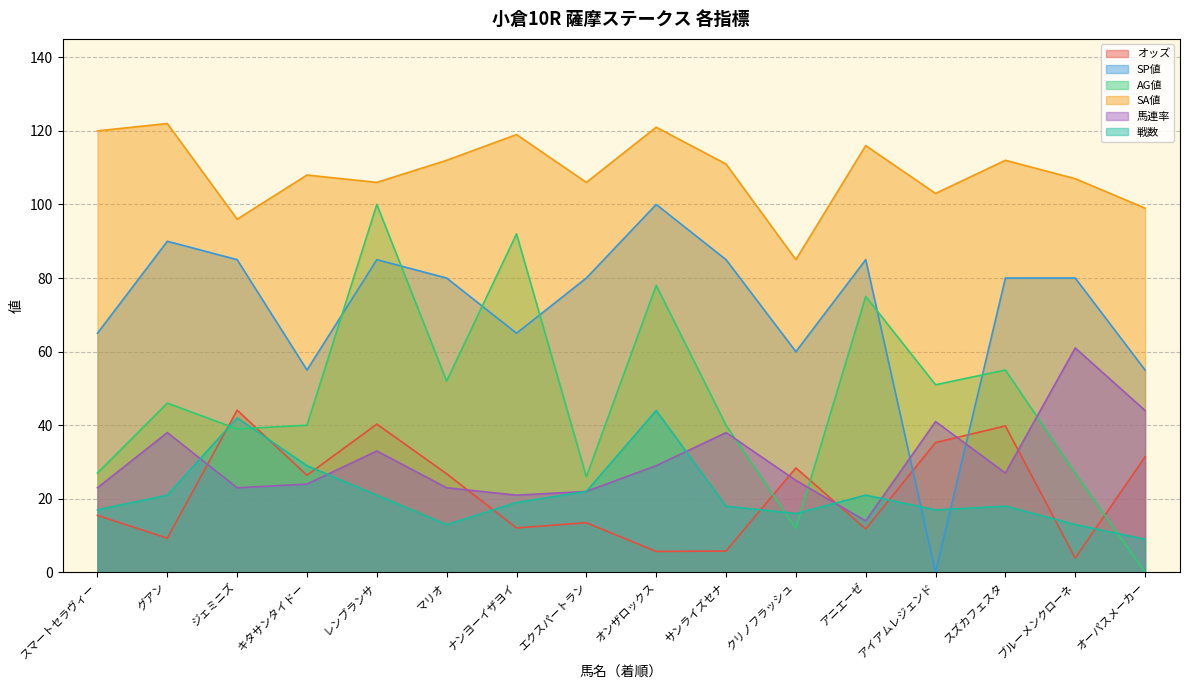

How many times do AG値 and SP値 cross each other?

6